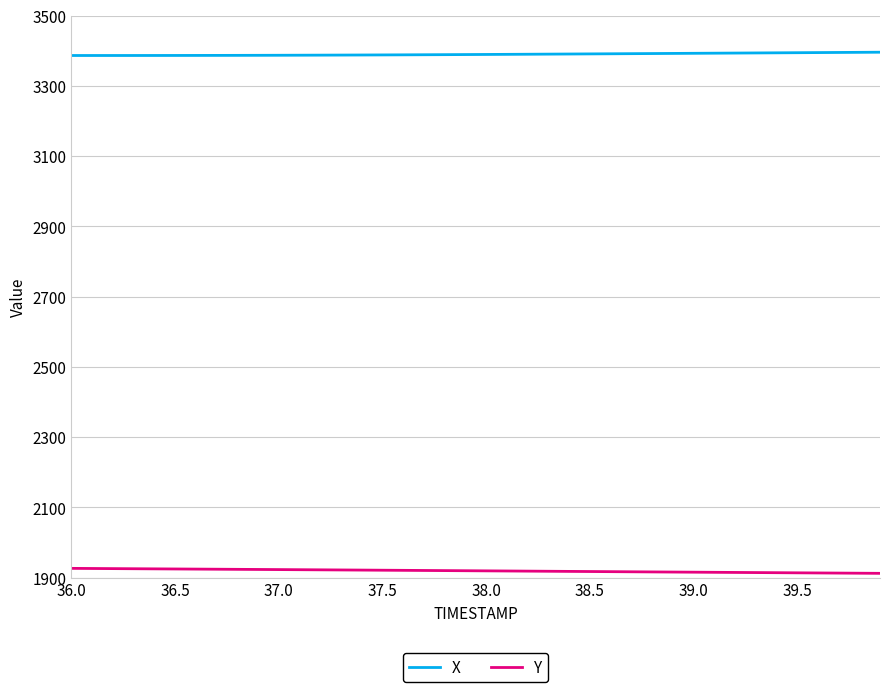

What is the lowest value of the X series?

3386.8